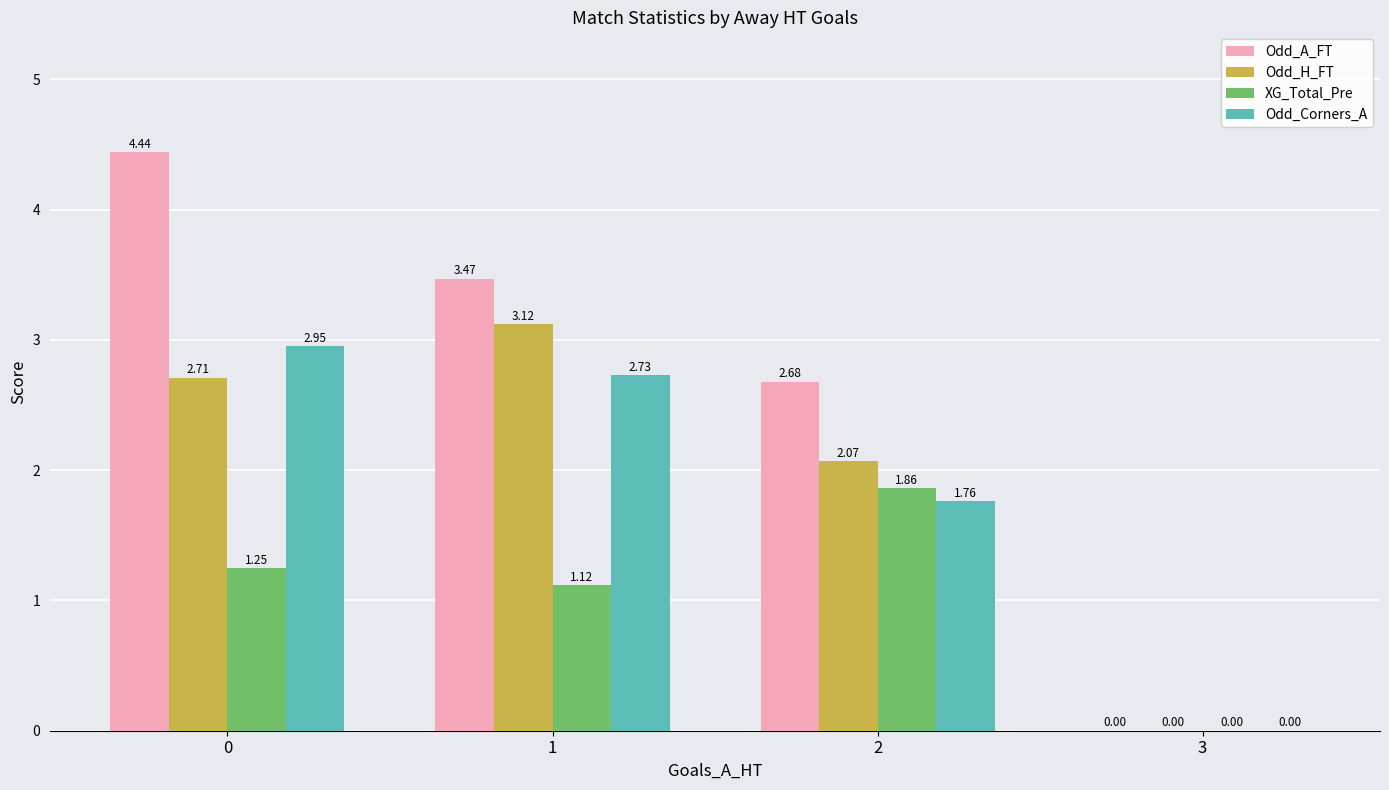

How many categories are shown in the chart?

4